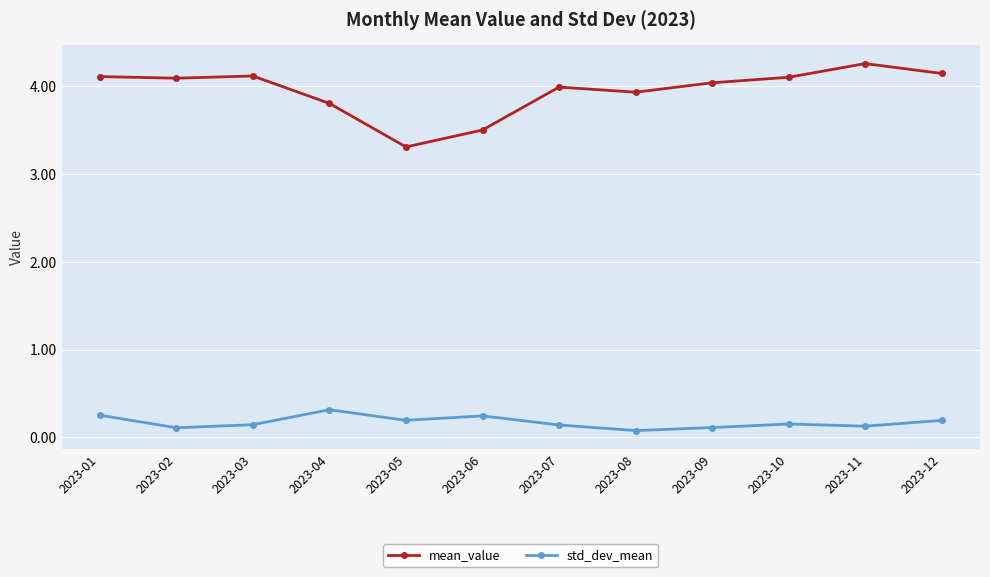

Rank the series by their average value, from lowest to highest.

std_dev_mean, mean_value